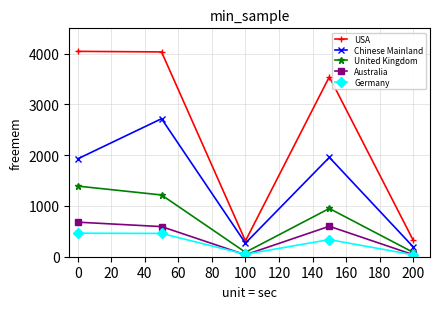

What is the maximum value shown in the chart?

4046.2